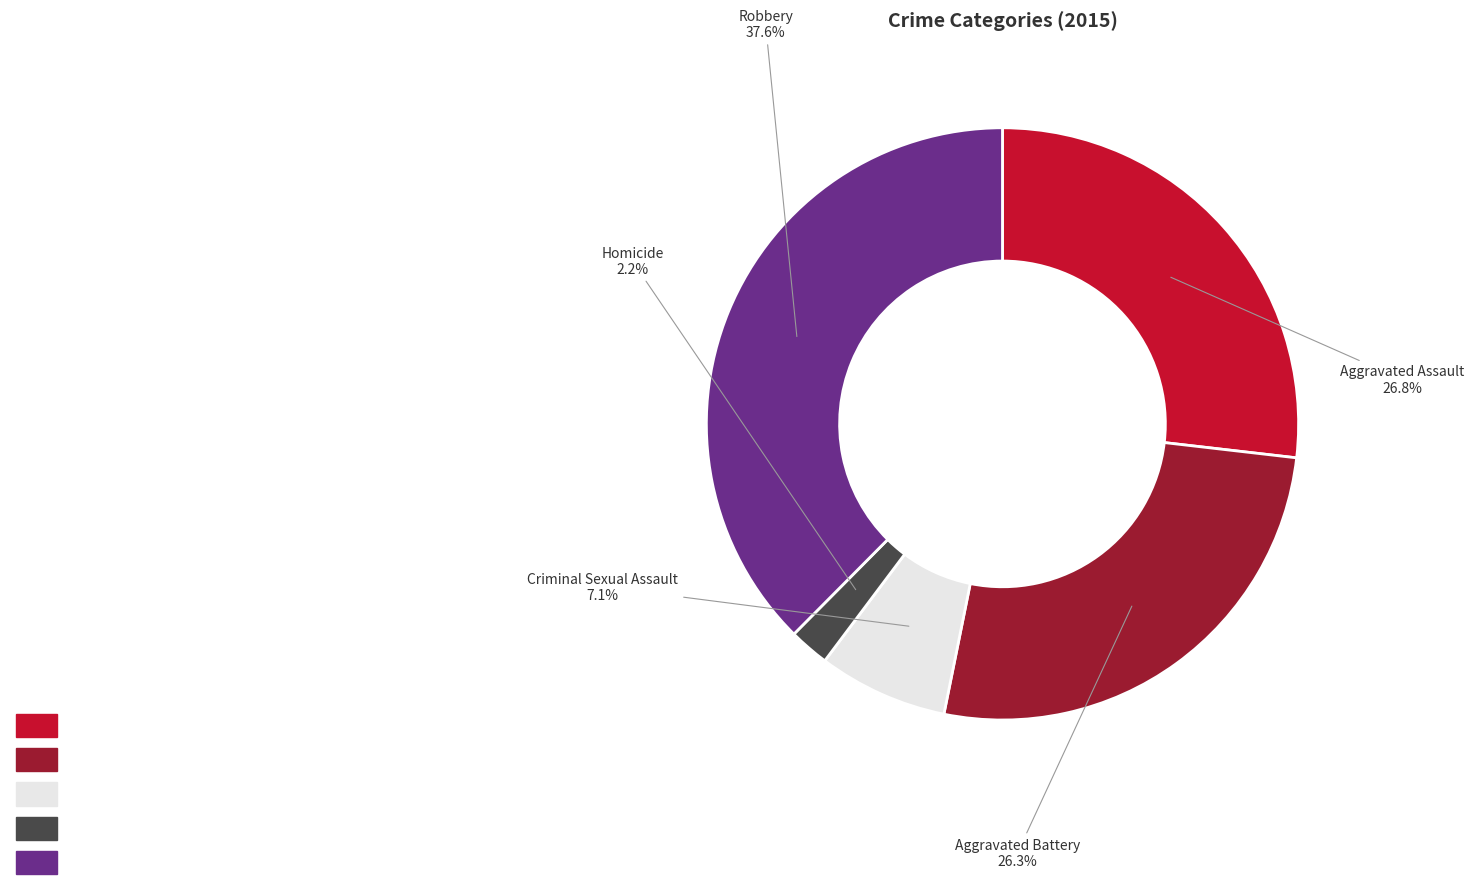

The Homicide slice represents 16% of the pie. True or false?

False